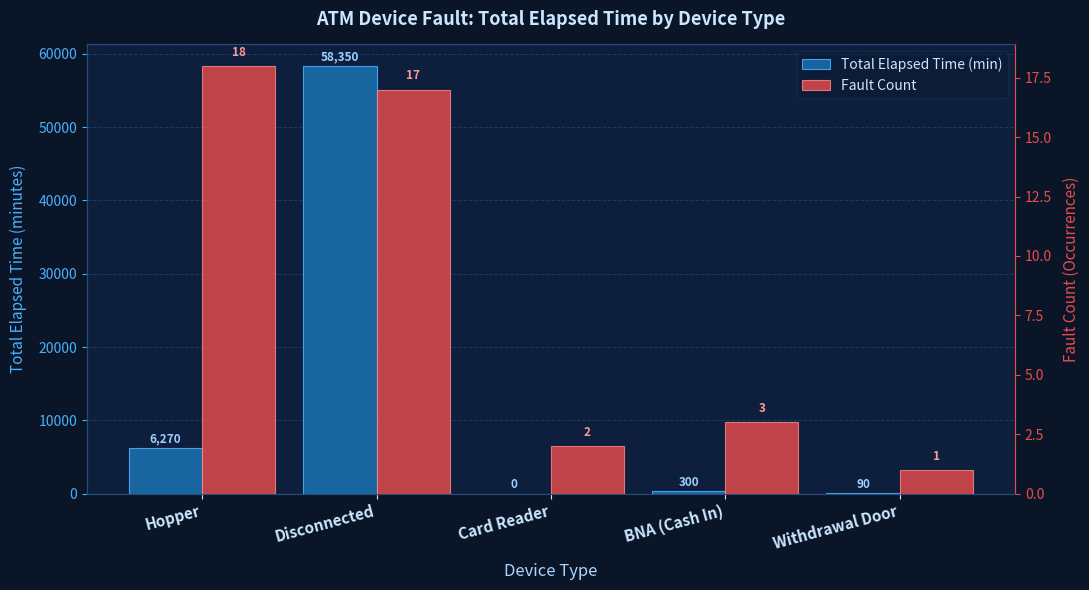

At which label is Total Elapsed Time (min) closest to 29175?

Hopper